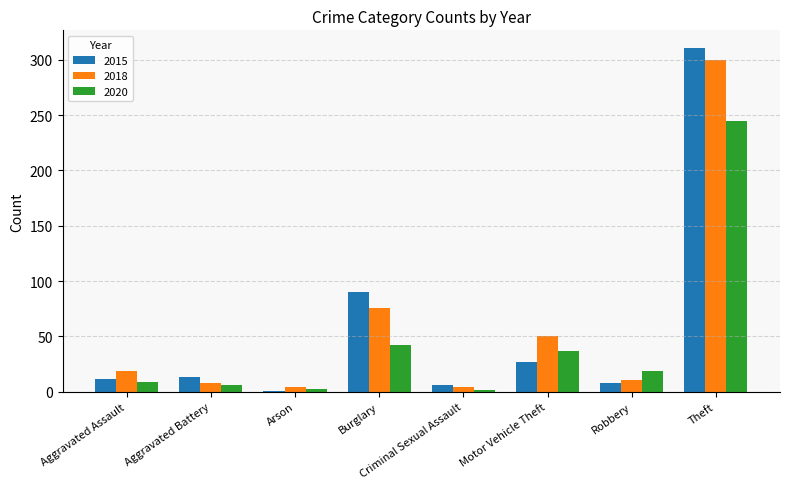

Which category has the lowest value in the 2015 series?

Arson